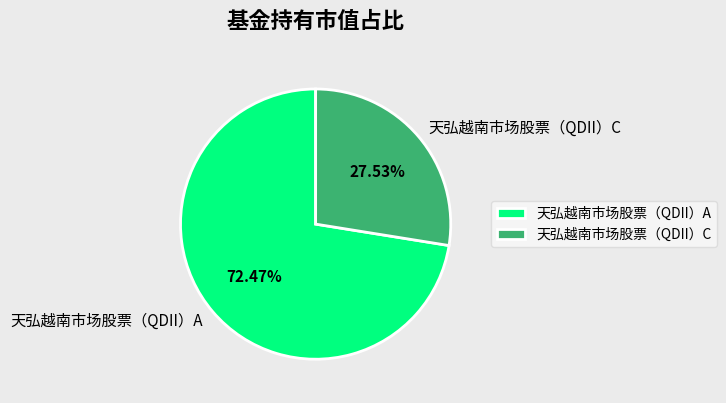

How many slices are in this pie chart?

2